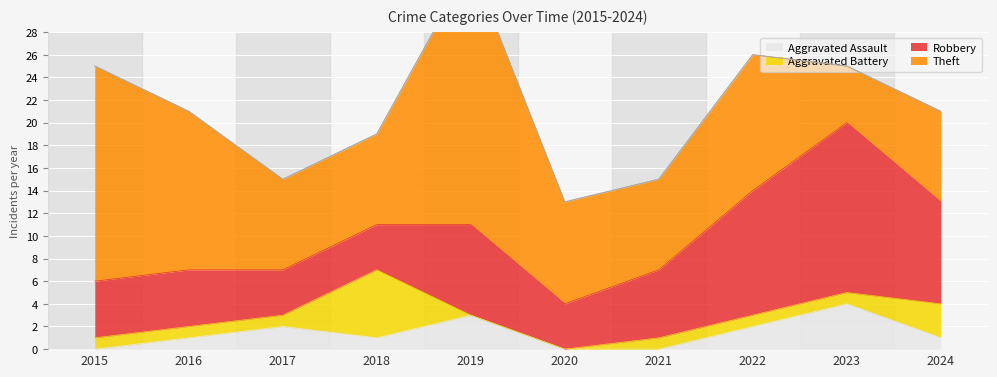

What is the difference between the maximum and second lowest values in the Theft series?

15